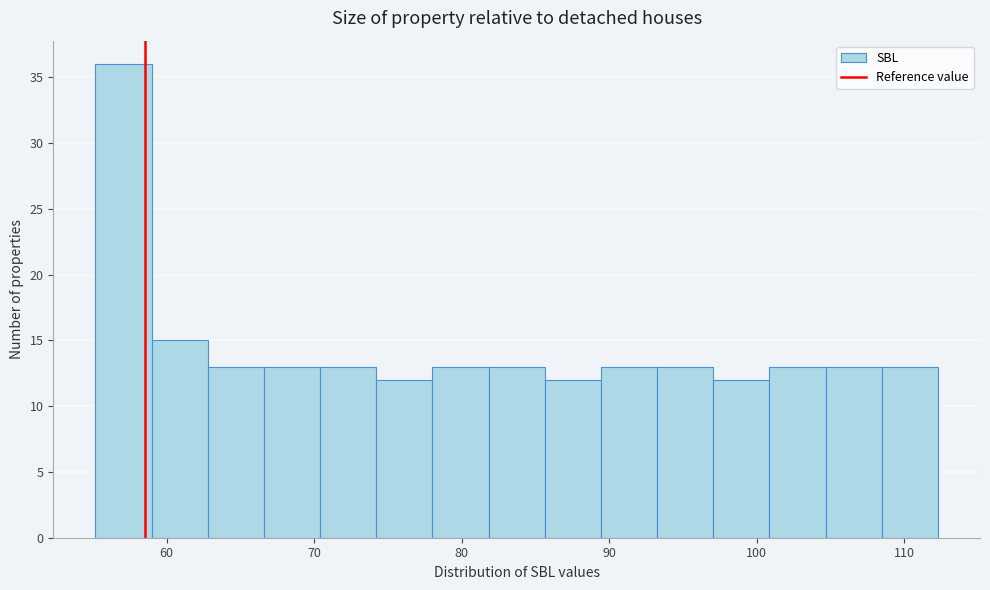

Around what value on the x-axis is the tallest bar? Give the approximate position of its centre, as read against the axis.

57